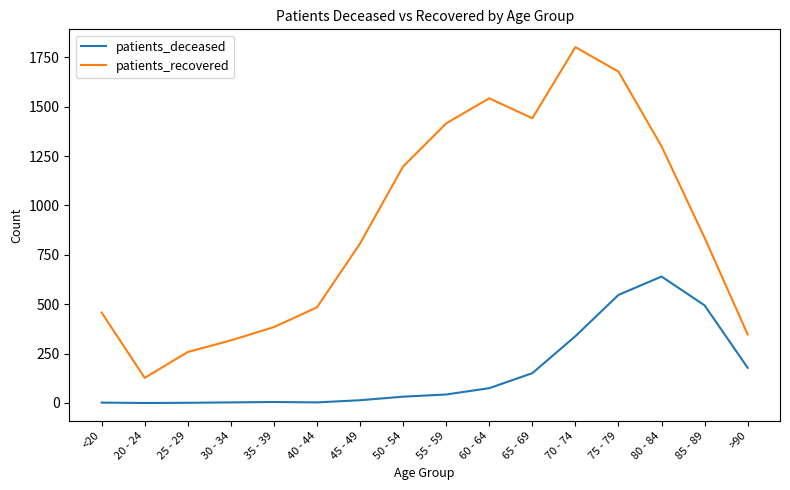

What are all the series names shown in the legend?

patients_deceased, patients_recovered